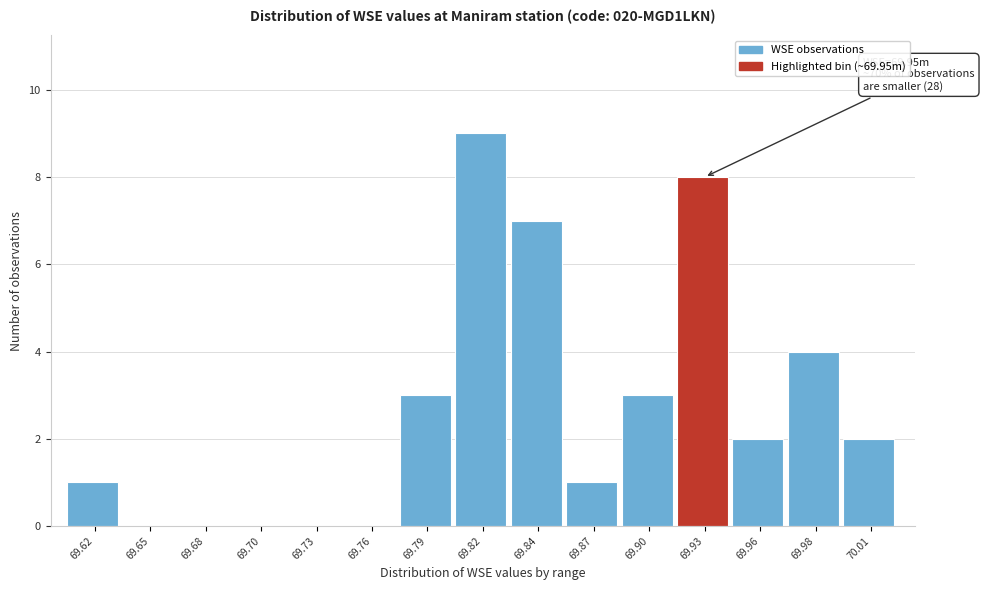

Reading left to right, what are all the values shown in this chart?

69.62=1	69.65=0	69.68=0	69.70=0	69.73=0	69.76=0	69.79=3	69.82=9	69.84=7	69.87=1	69.90=3	69.93=8	69.96=2	69.98=4	70.01=2